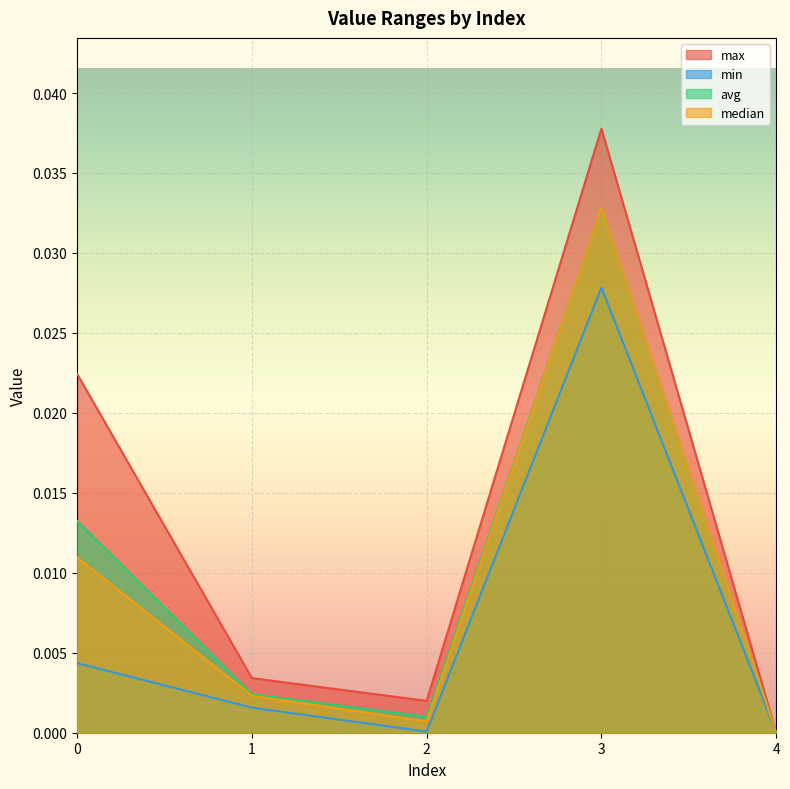

True or false: min has more than 0 points higher than both neighbors.

True